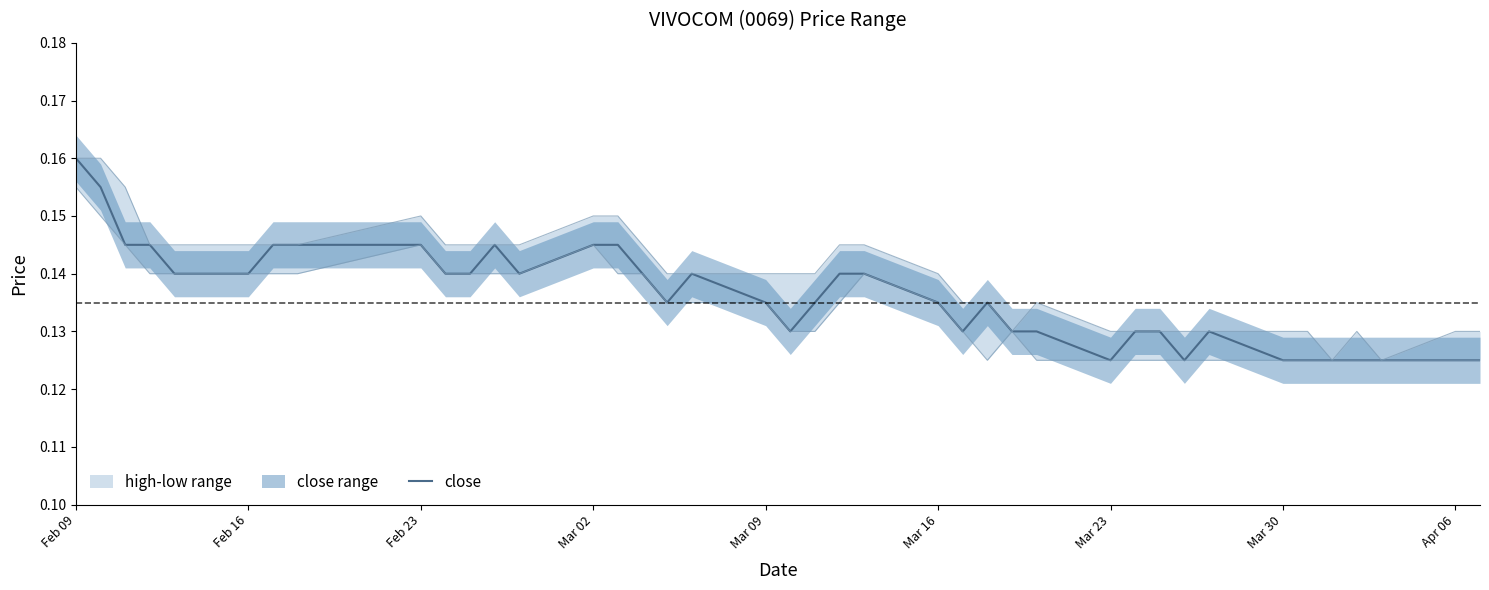

How many lines are shown in the chart?

1